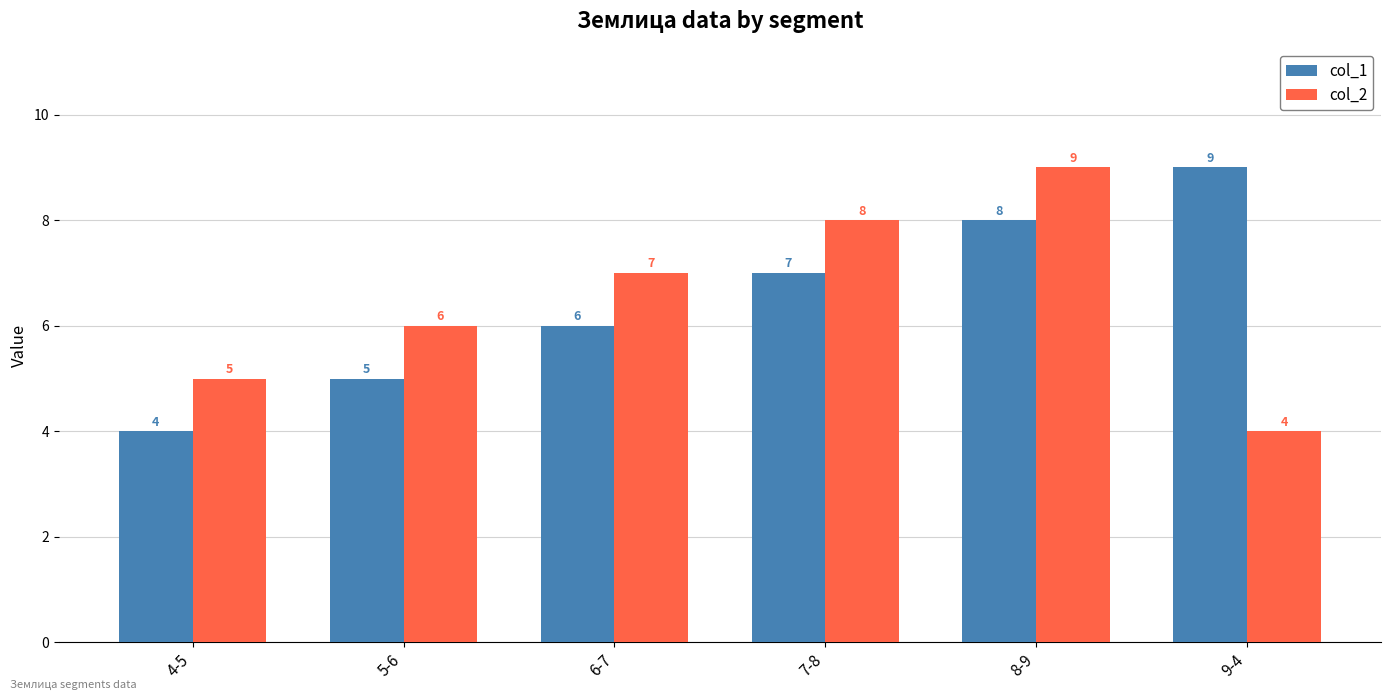

How many groups of bars are there?

6